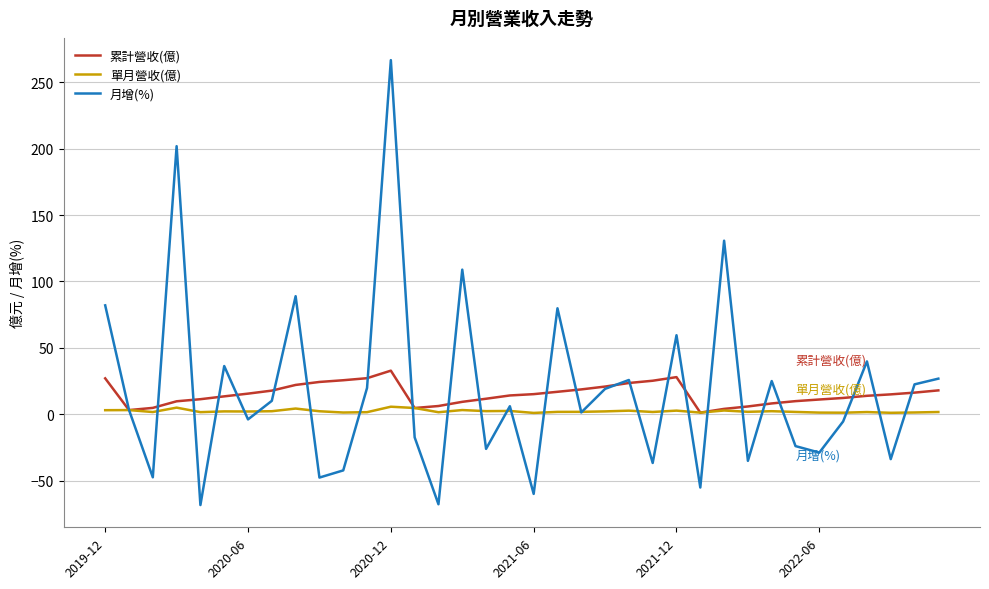

Which series has the widest spread of values?

月增(%)